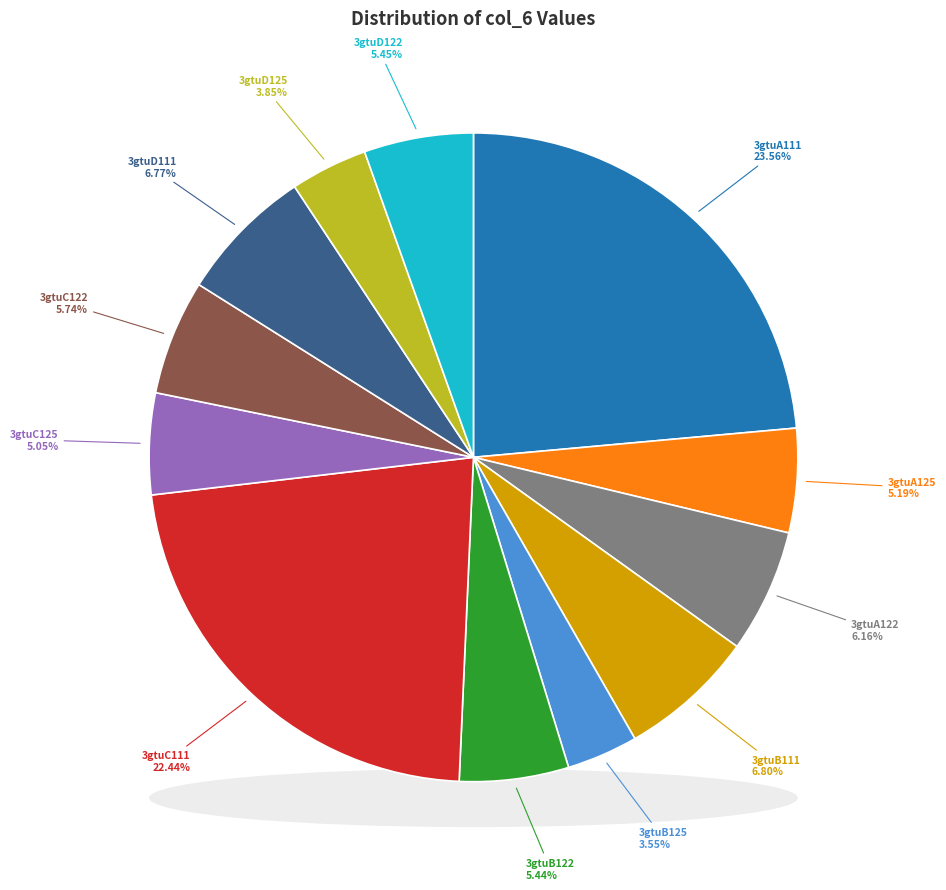

Rank the categories by value from lowest to highest.

3gtuB125, 3gtuD125, 3gtuC125, 3gtuA125, 3gtuB122, 3gtuD122, 3gtuC122, 3gtuA122, 3gtuD111, 3gtuB111, 3gtuC111, 3gtuA111